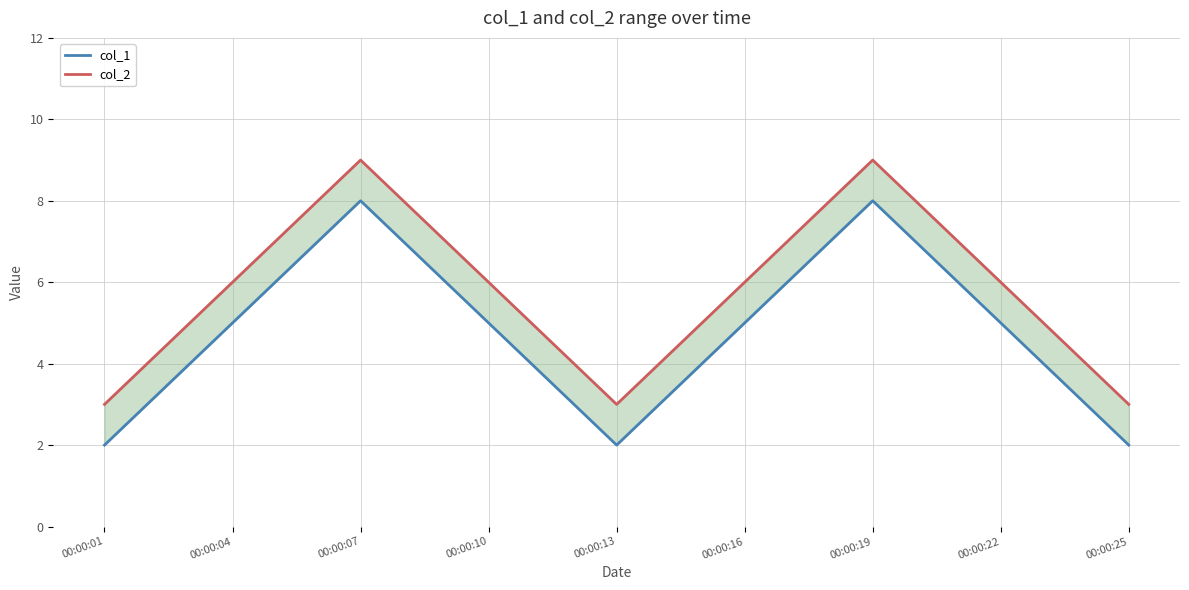

At which label does col_2 reach its peak?

00:00:07